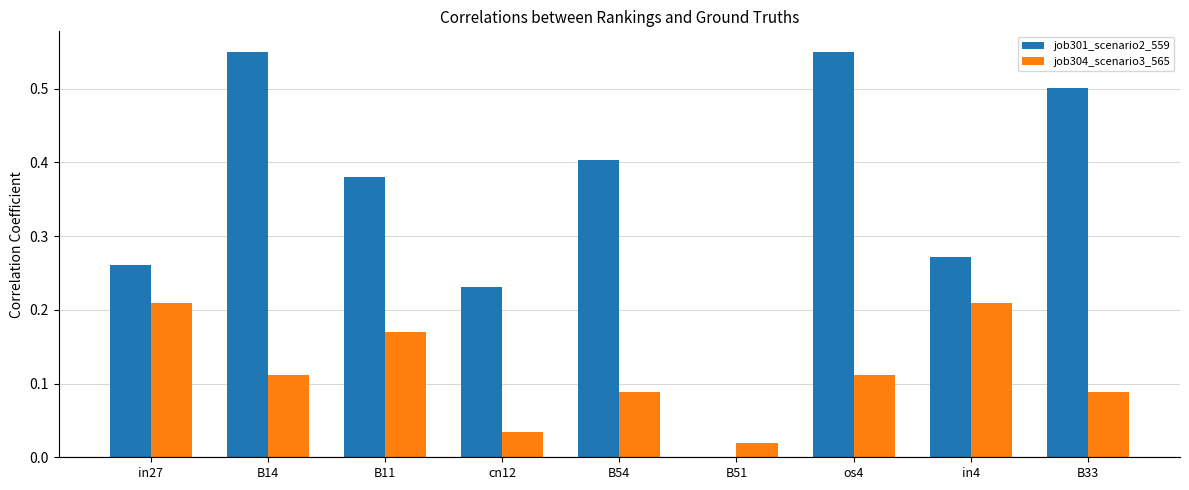

Which series has the largest total across all categories?

job301_scenario2_559